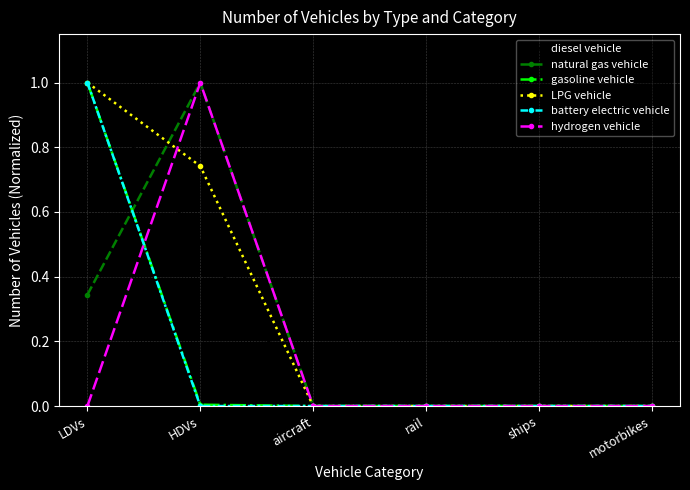

What is the label of the 2nd point from the left?

HDVs